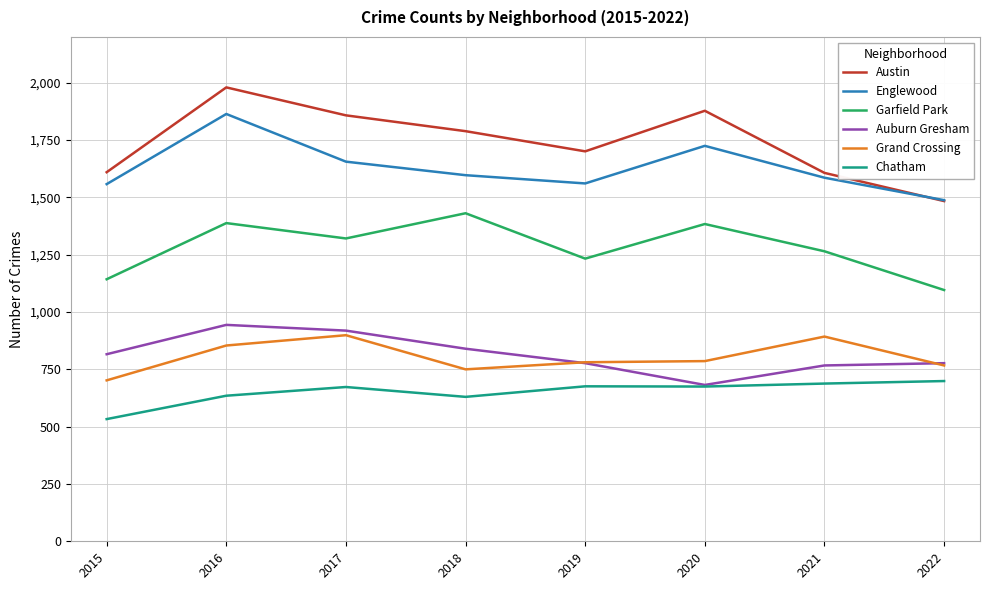

What are all the series names shown in the legend?

Austin, Englewood, Garfield Park, Auburn Gresham, Grand Crossing, Chatham